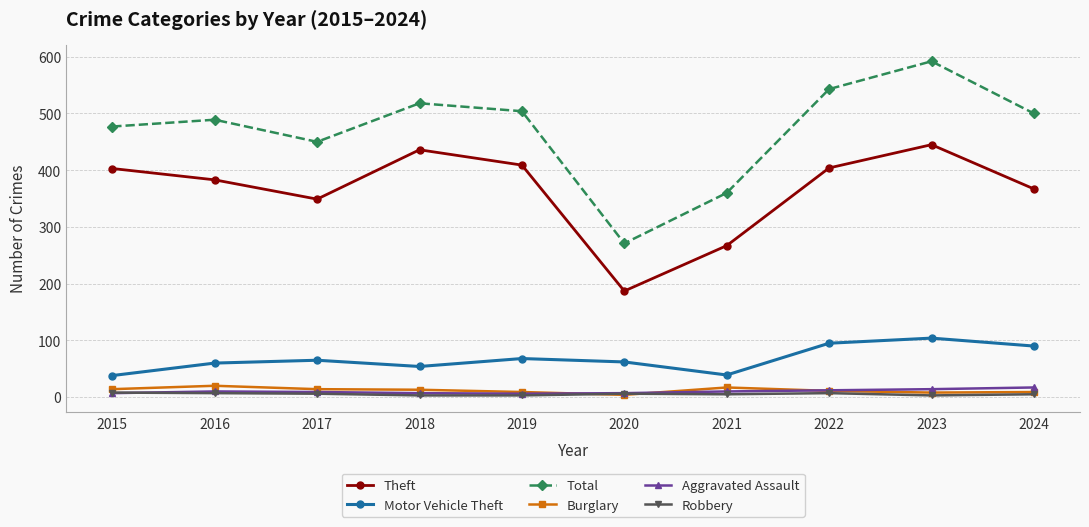

What is the sum of the Total values at 2022 and 2023?

1135